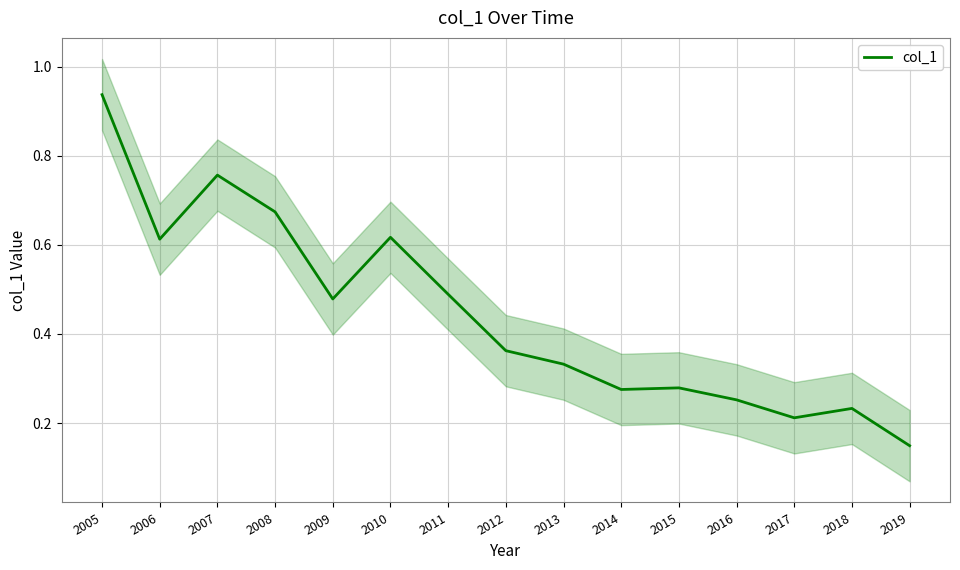

Rank the categories by value from highest to lowest.

2005, 2007, 2008, 2010, 2006, 2011, 2009, 2012, 2013, 2015, 2014, 2016, 2018, 2017, 2019